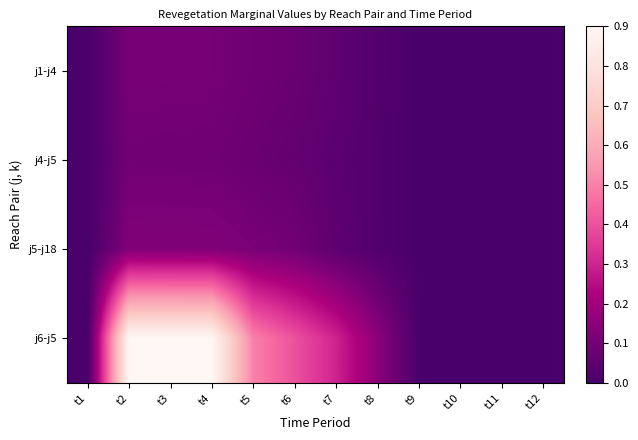

Which series has the widest spread of values?

j6-j5